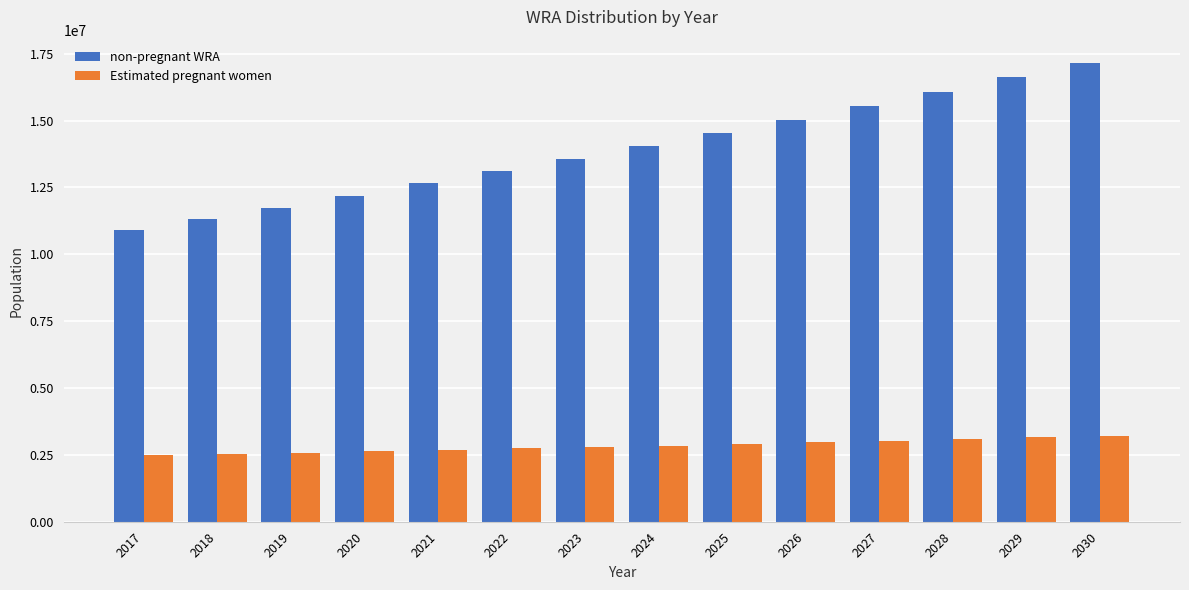

What is the lowest value of the Estimated pregnant women series?

2480858.6